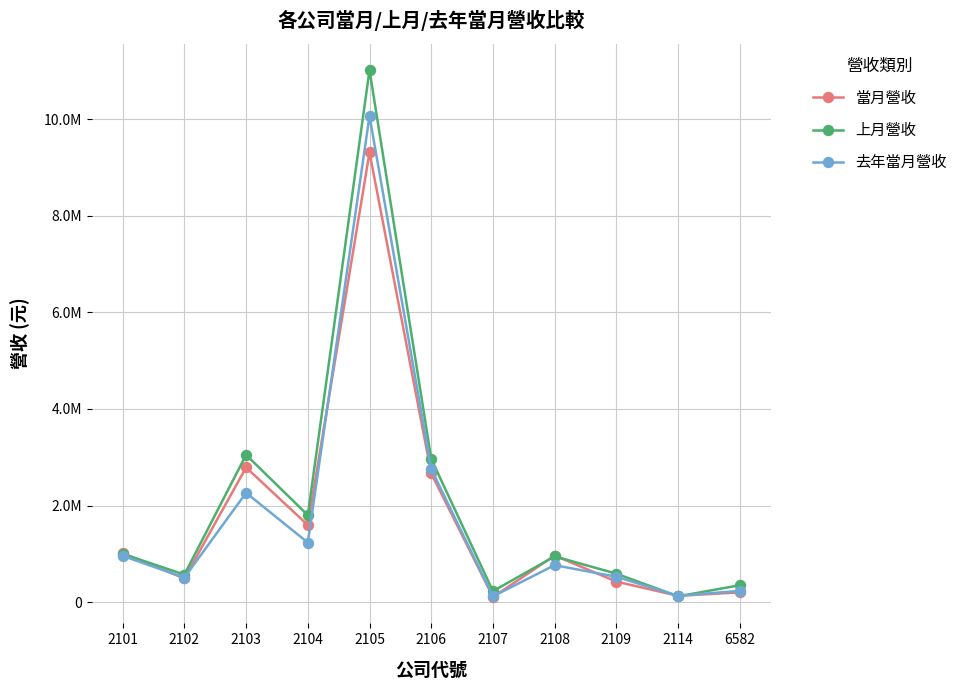

At how many categories does at least one series exceed 6732639?

1